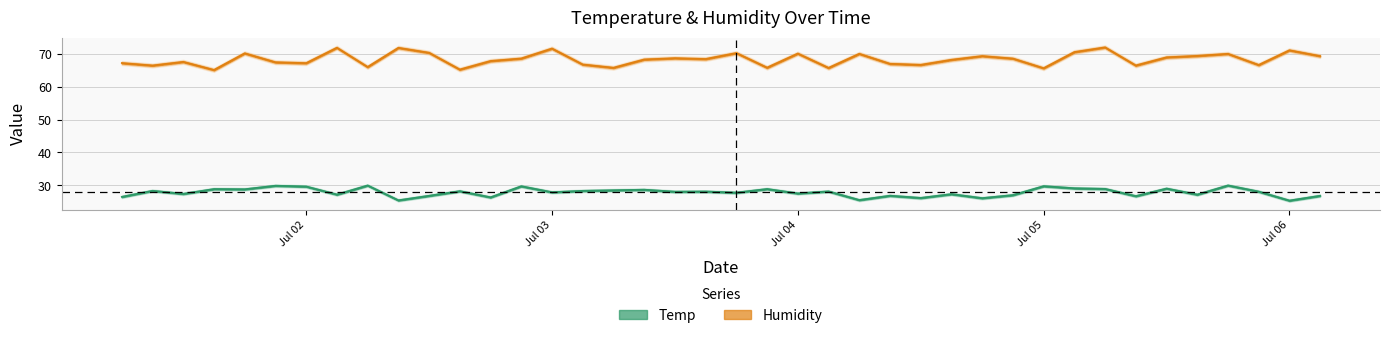

What is the value of the Temp point at the 36th from the left?

27.2